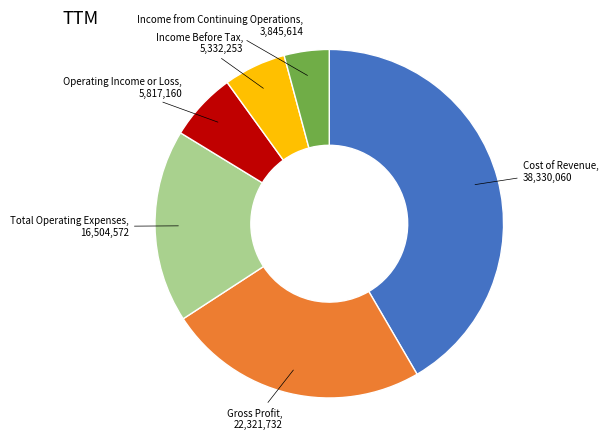

Is there any slice that represents more than half of the pie?

No